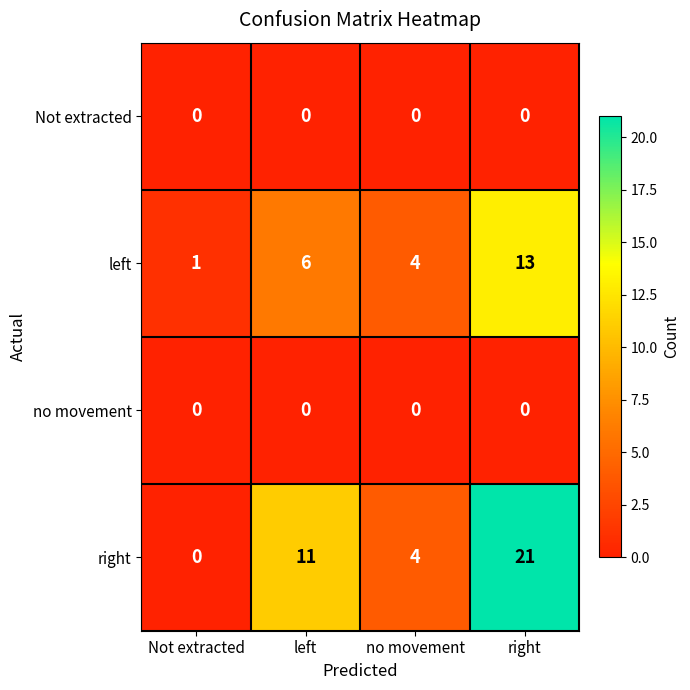

Which category has the highest value in the left series?

right